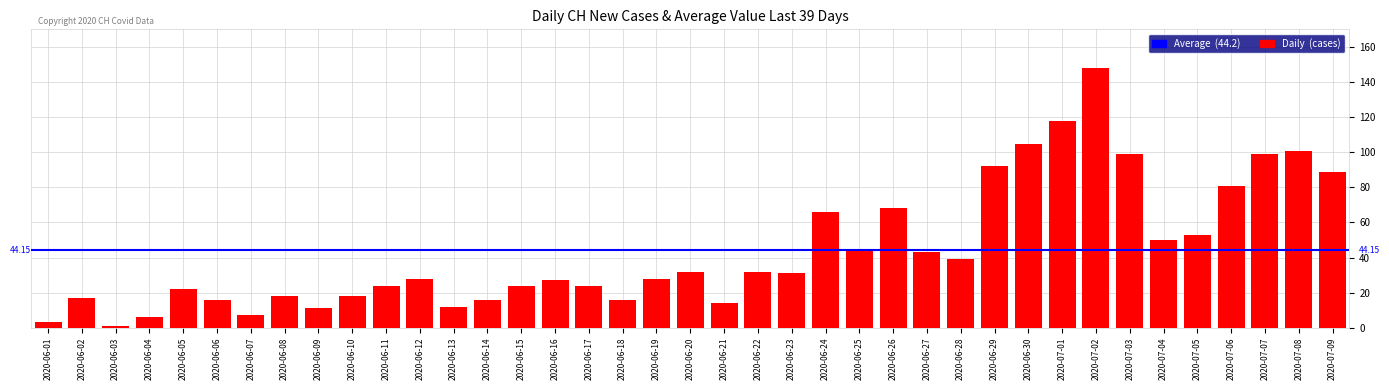

What is the ratio of the value at 2020-07-09 to the value at 2020-06-07?

12.7